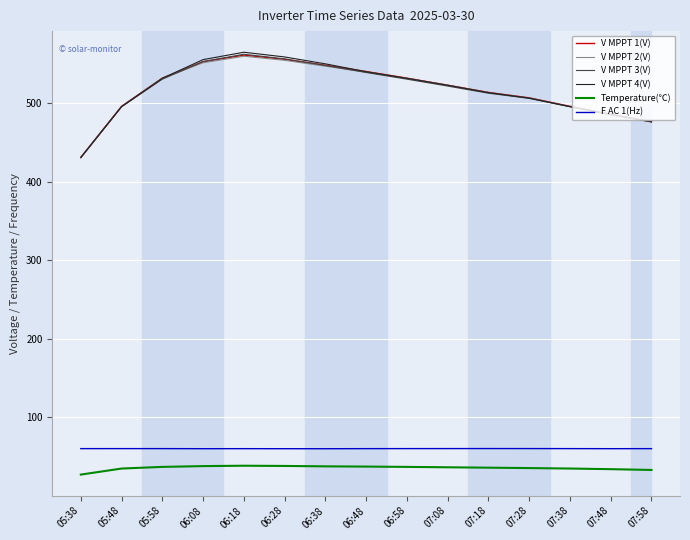

What is the difference between the V MPPT 1(V) values at 06:28 and 06:38?

7.6